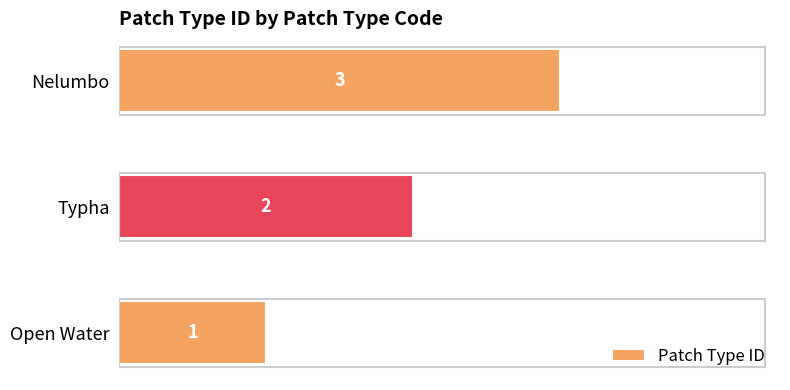

Rank the categories by value from lowest to highest.

Open Water, Typha, Nelumbo